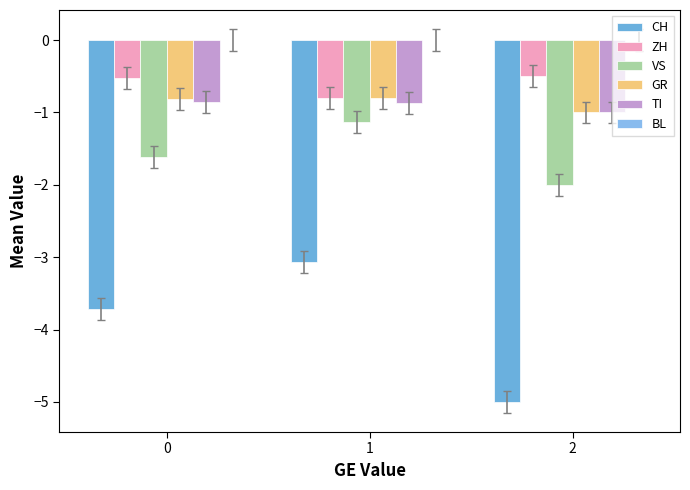

What is the difference between the maximum and second lowest values in the VS series?

0.5